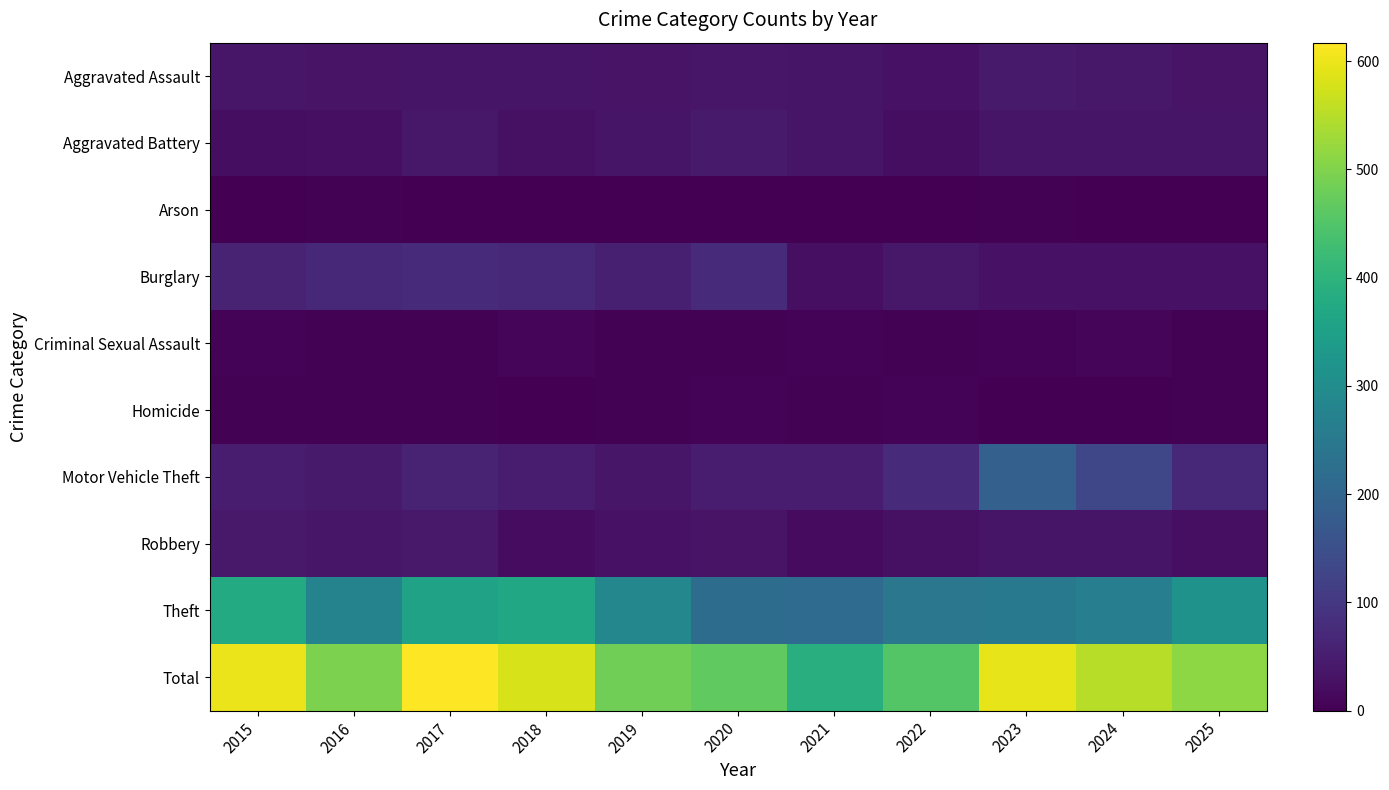

What is the difference between the highest and lowest values at 2025?

511